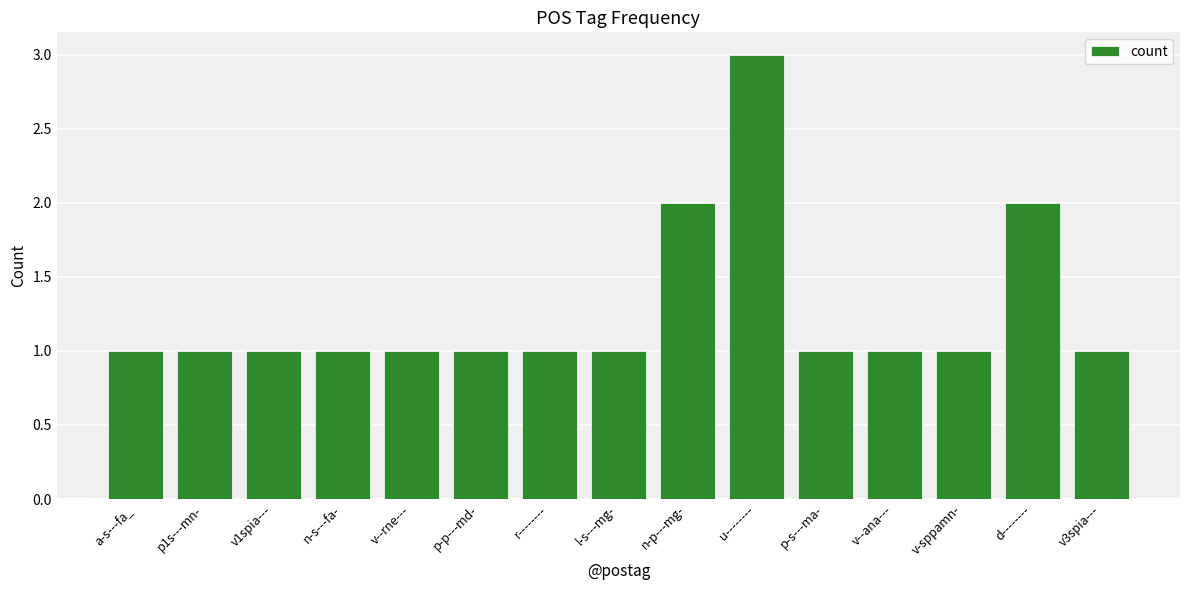

Are the bars grouped side by side (vs. stacked)?

No